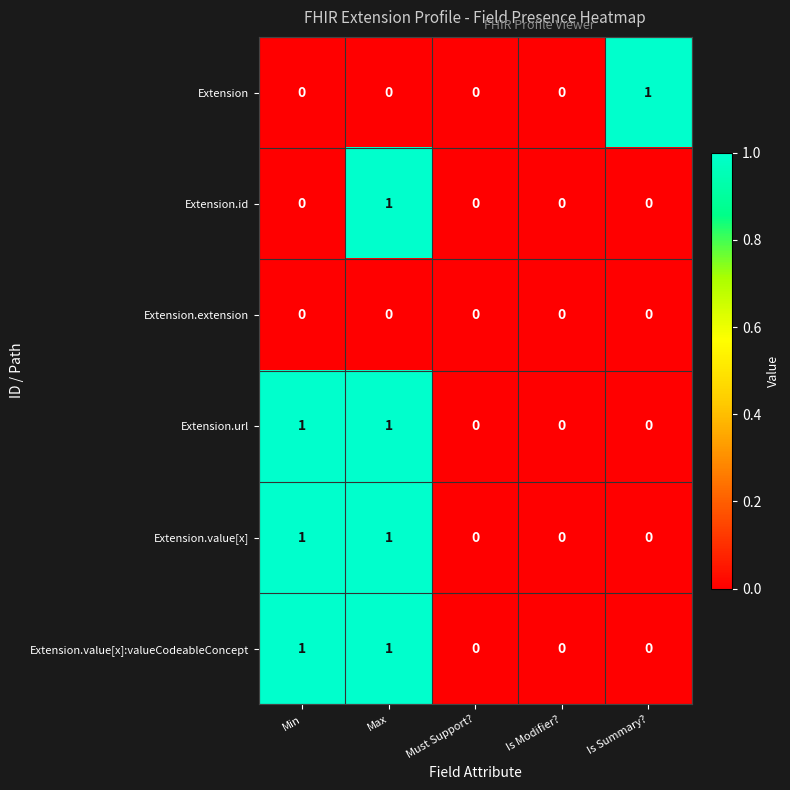

Which series changed the most between Is Modifier? and Is Summary??

Extension